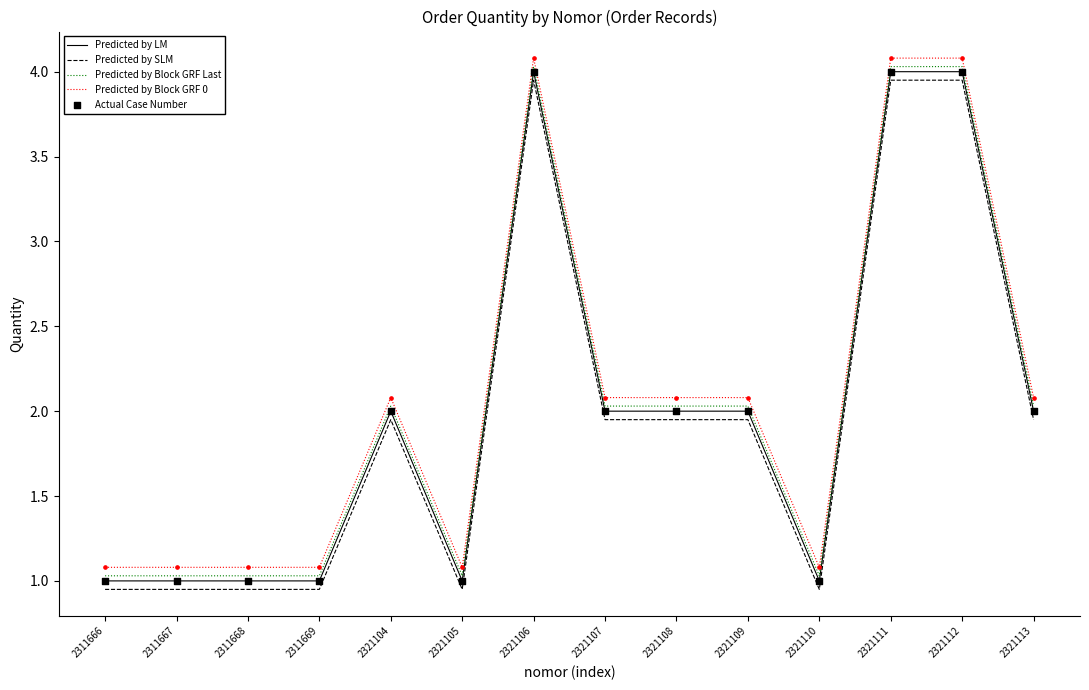

Is the value of Predicted by Block GRF 0 at 2321109 greater than the value of Predicted by SLM at 2321112?

No